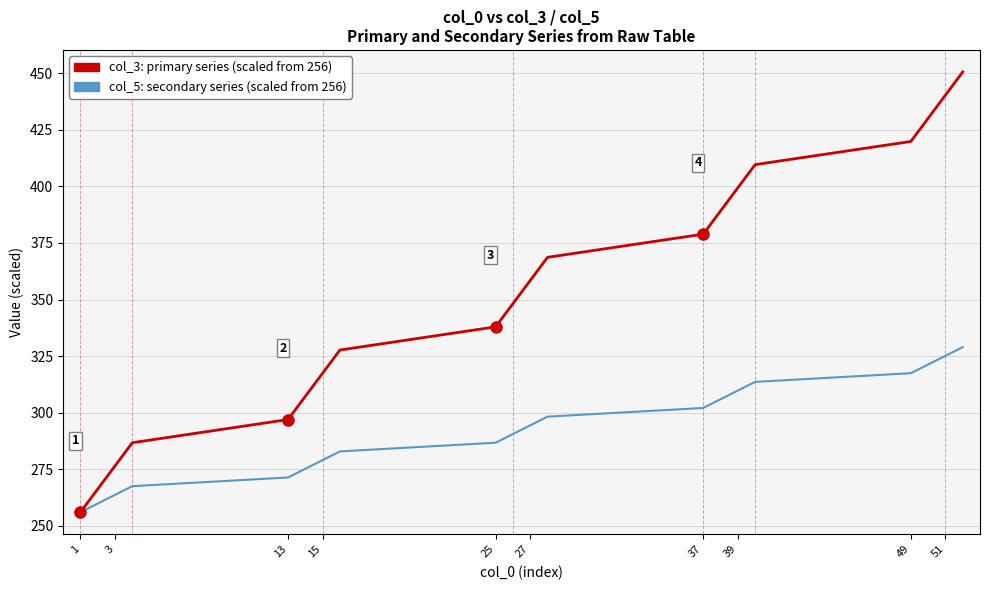

What is the greatest value displayed?

450.6